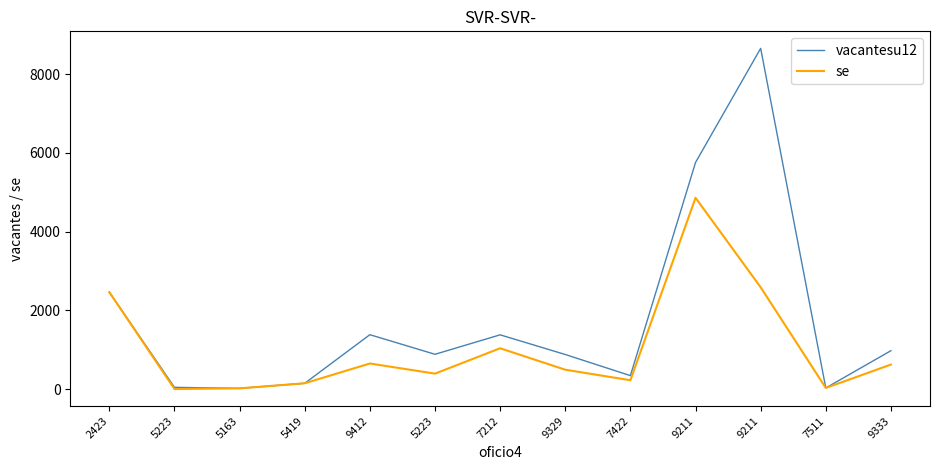

Is this an area chart (filled region under the line)?

No